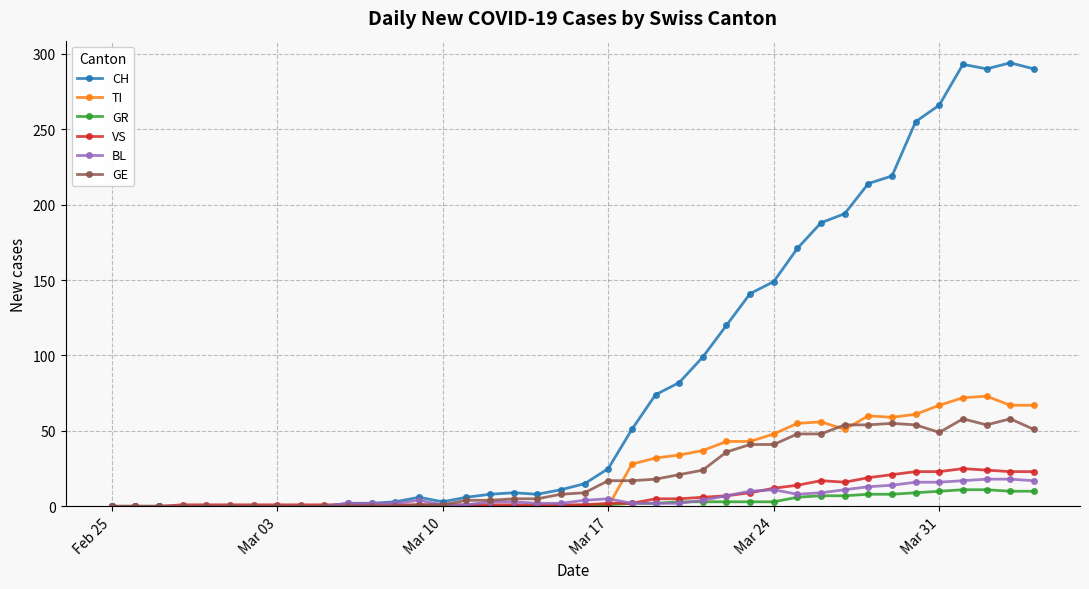

What is the maximum value for GE?

58